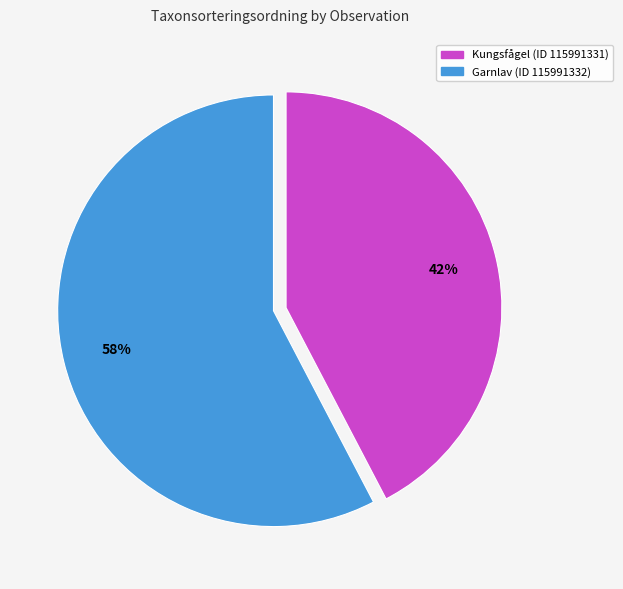

To the nearest percent, what portion does Garnlav (ID 115991332) represent?

58%